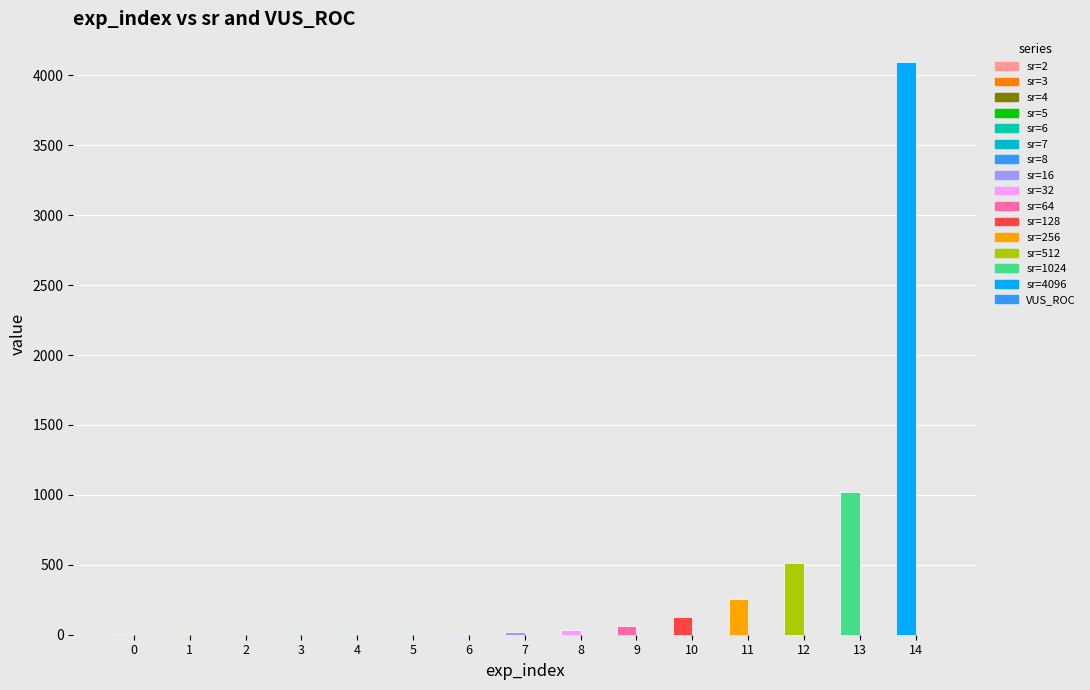

What is the maximum value for sr?

4096.0